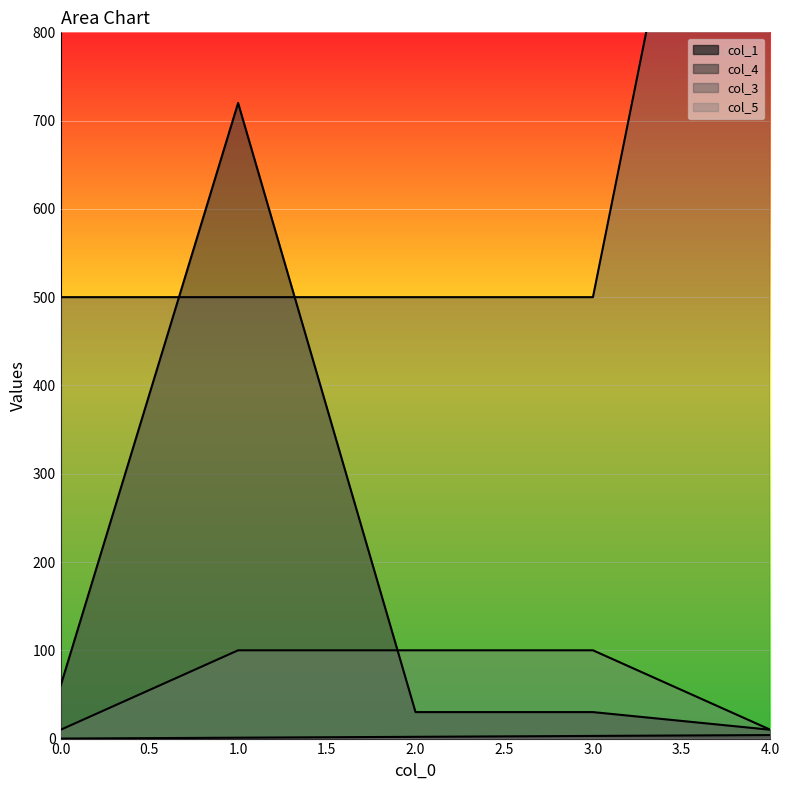

At 1, list the series in order from smallest to largest.

col_1, col_5, col_3, col_4